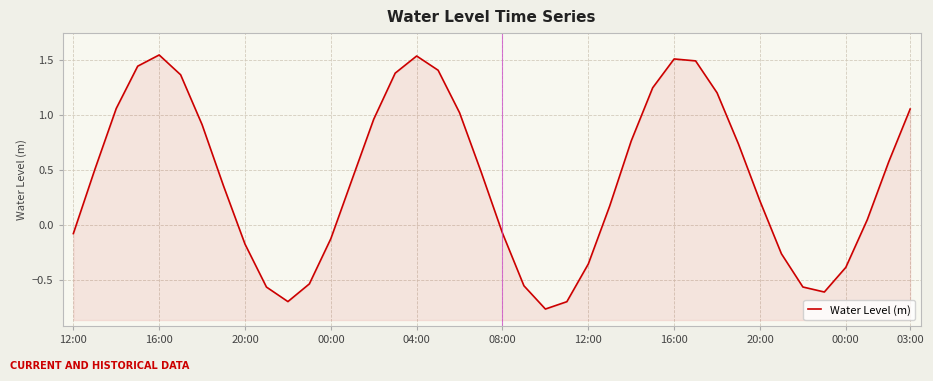

The value at 13 is 0.4. True or false?

True